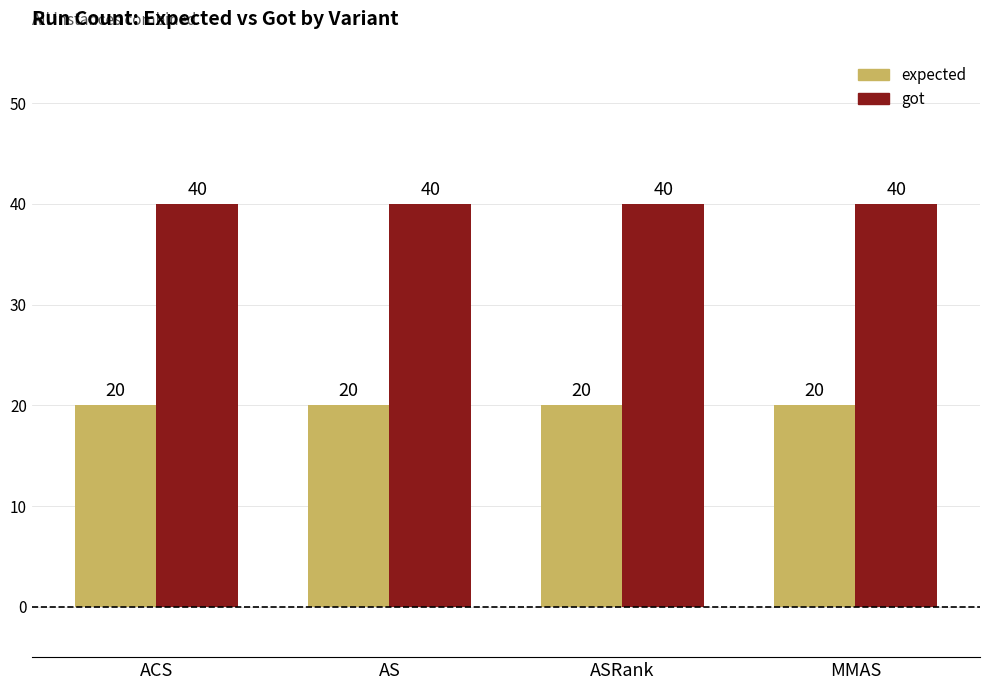

What are all the series names shown in the legend?

expected, got